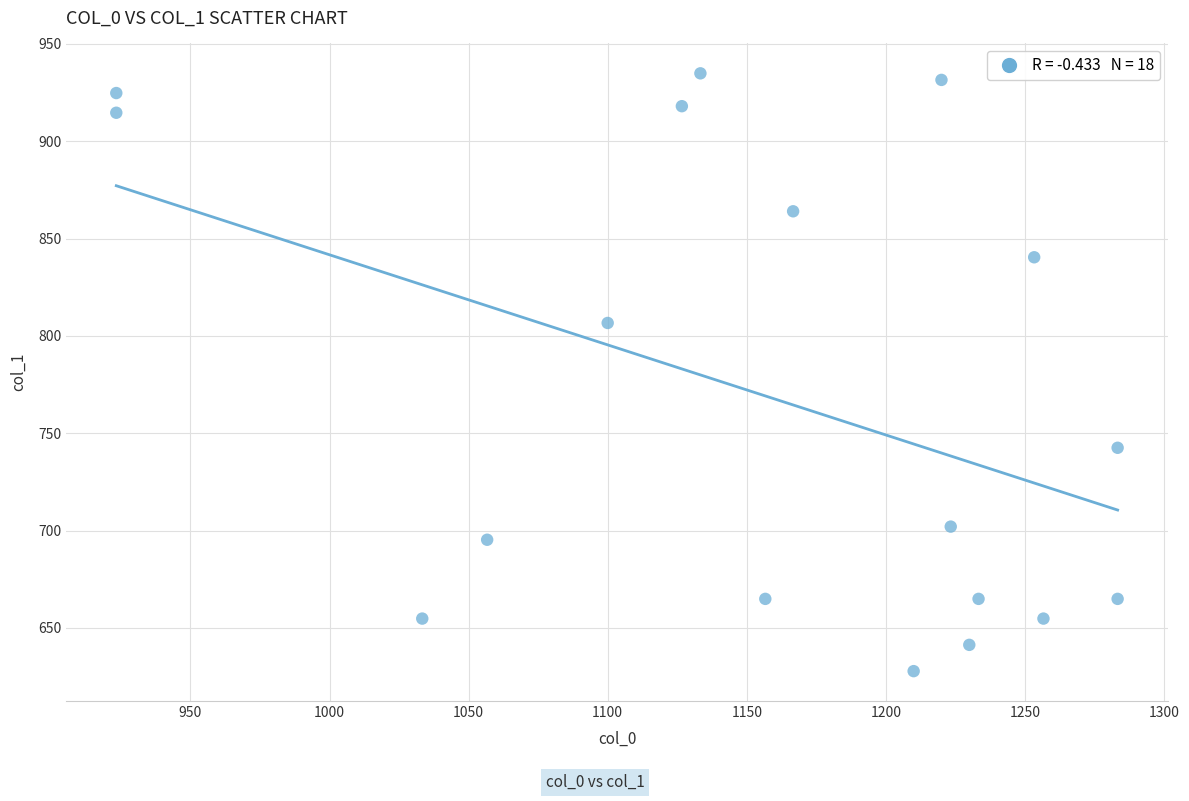

What Y value in the scatter plot is closest to 781?

806.6